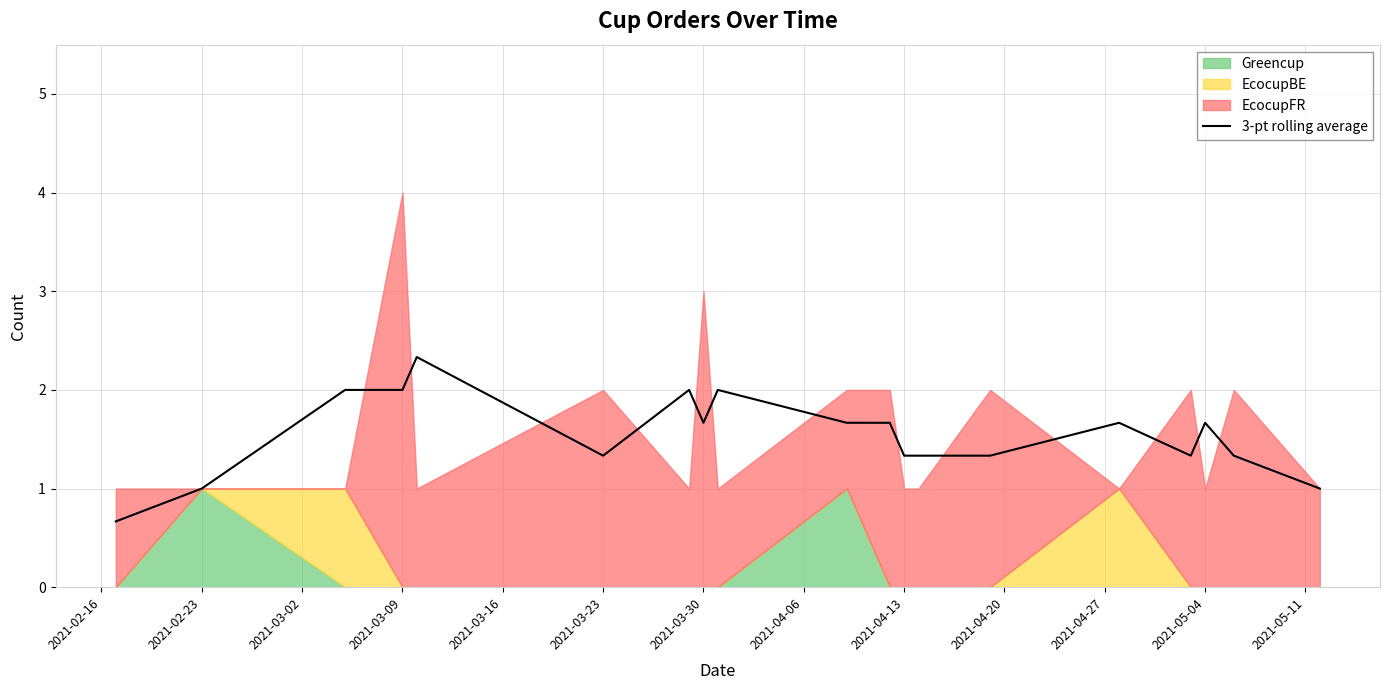

Does the chart have visible grid lines?

Yes